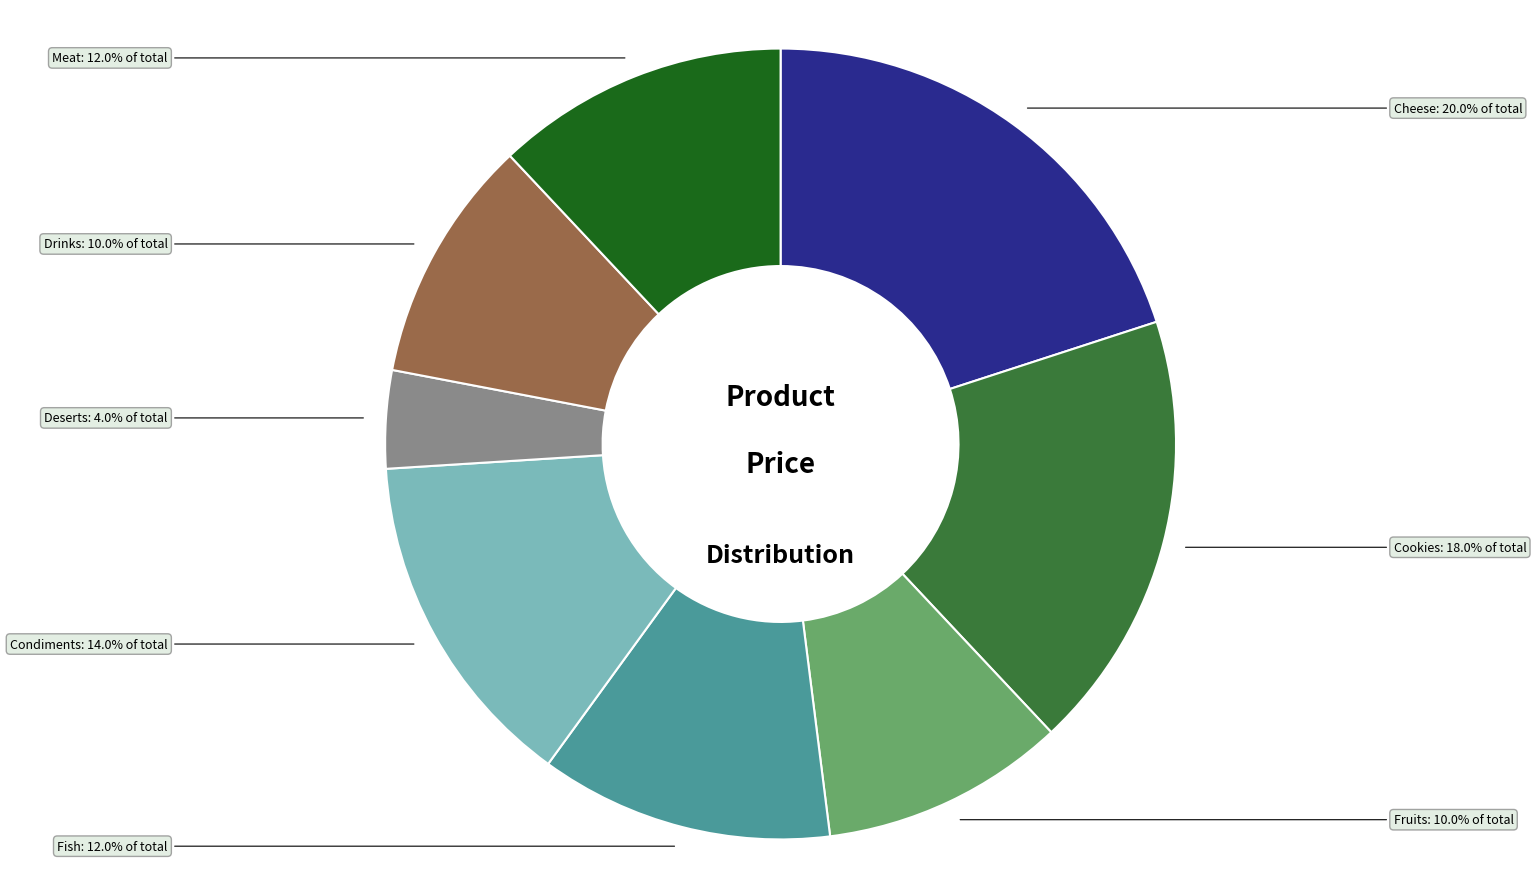

How many segments does this pie chart have?

8